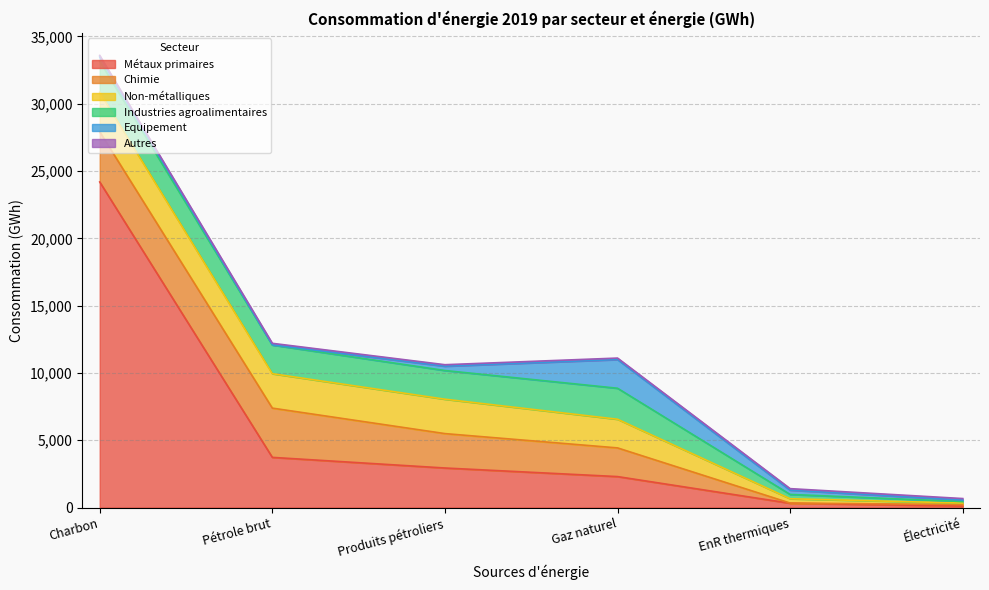

What is the minimum value shown in the chart?

15.1